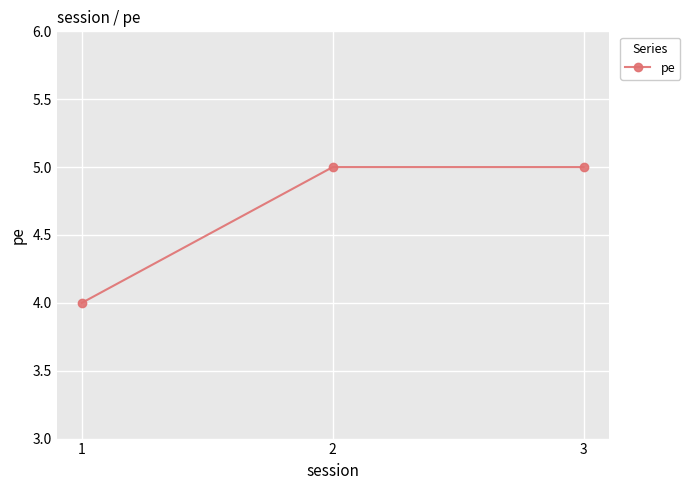

What is the sum of all values?

14